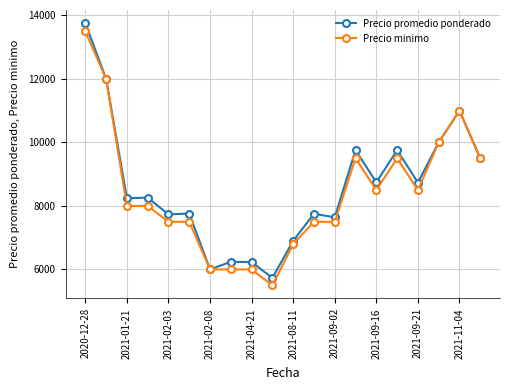

Does the chart display data point markers on the line(s)?

Yes